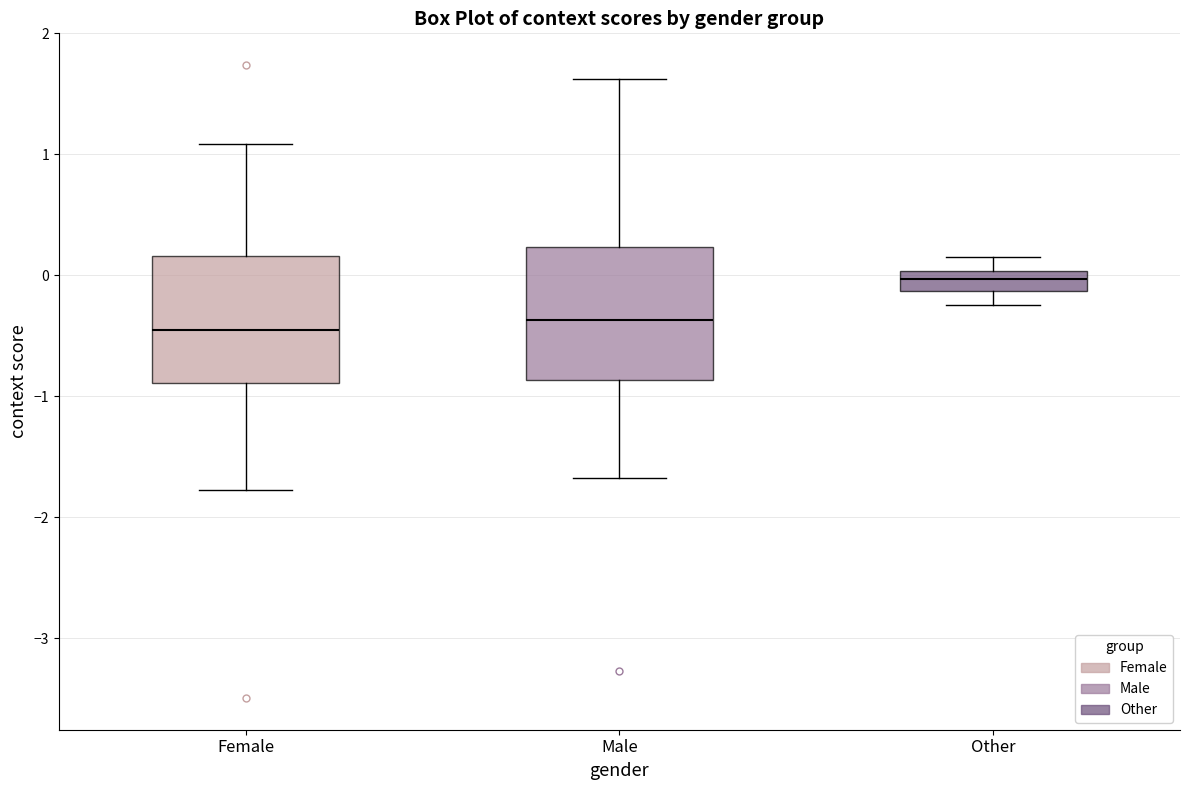

Reading left to right, transcribe this box plot: for each box, give where its median line is, the range the box spans, and where its two whiskers end, as read against the y-axis. The values are not printed on the chart, so give them approximately, as read against the axis.

Female: median -0.5, box -0.9 to 0.2, whiskers -1.8 to 1.1
Male: median -0.4, box -0.9 to 0.2, whiskers -1.7 to 1.6
Other: median 0.0 (inside the box), box -0.1 to 0.0, whiskers -0.2 to 0.2